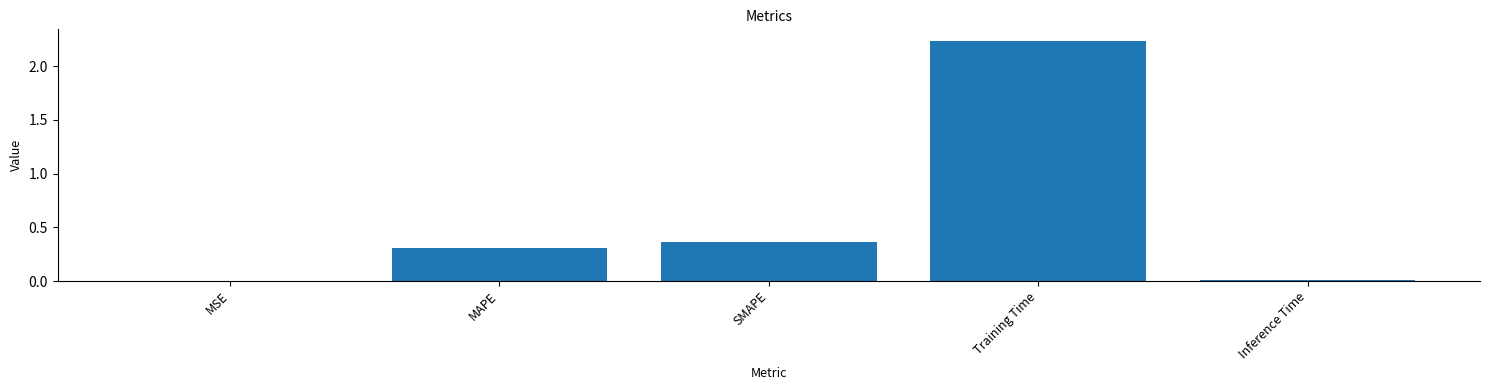

What is the change in value from MSE to Training Time?

+2.2